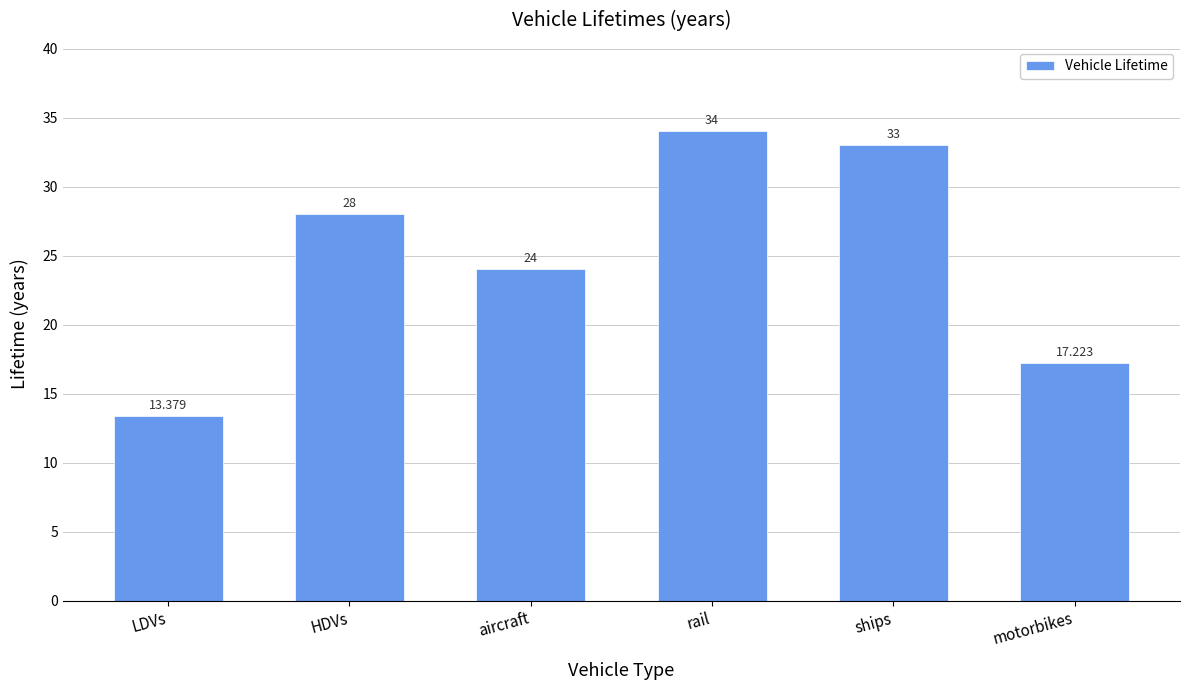

True or false: the data shows 17.2 at motorbikes.

True